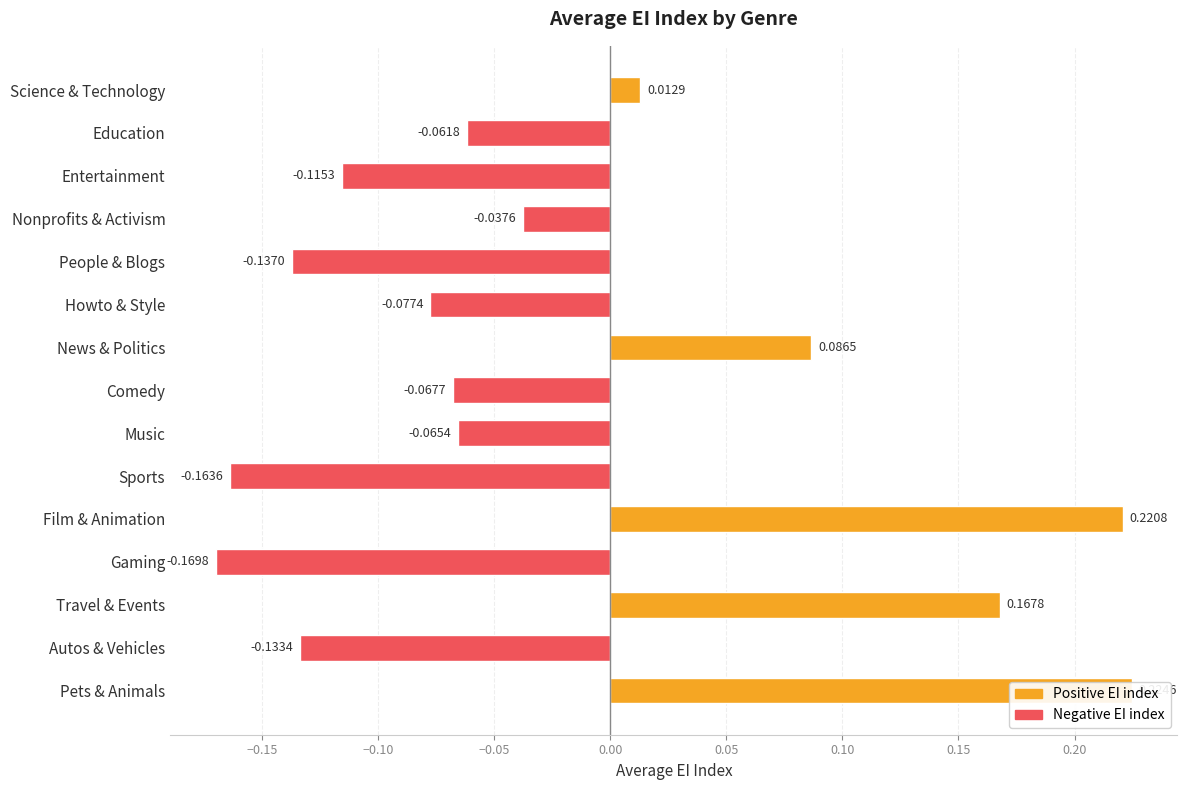

How many positive values are there?

5